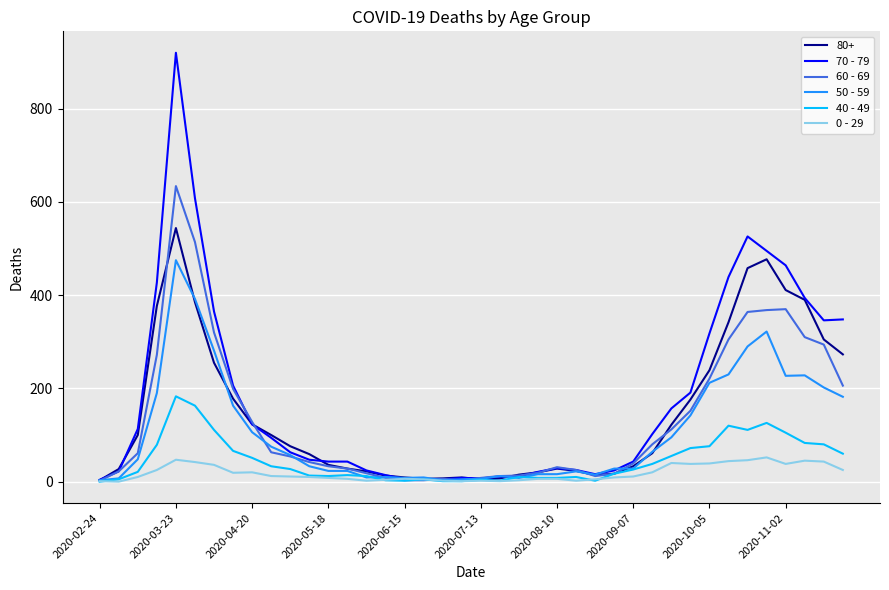

Which series has the largest range (max minus min)?

70 - 79